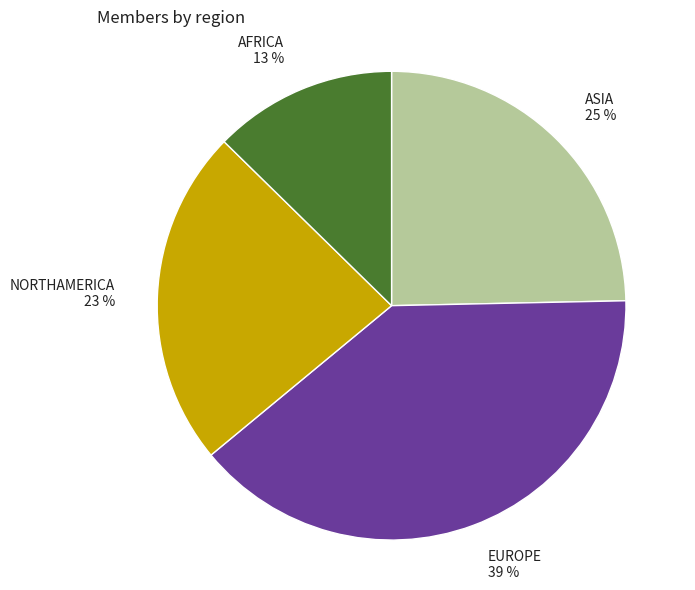

What is the ratio of the value at EUROPE to the value at ASIA?

1.6